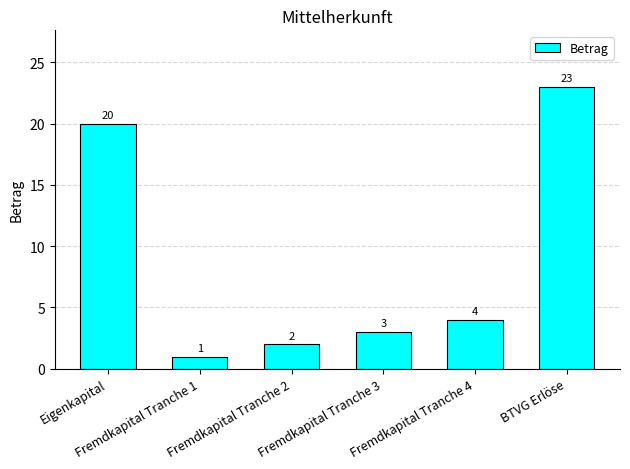

List the labels in order of value, smallest first.

Fremdkapital Tranche 1, Fremdkapital Tranche 2, Fremdkapital Tranche 3, Fremdkapital Tranche 4, Eigenkapital, BTVG Erlöse